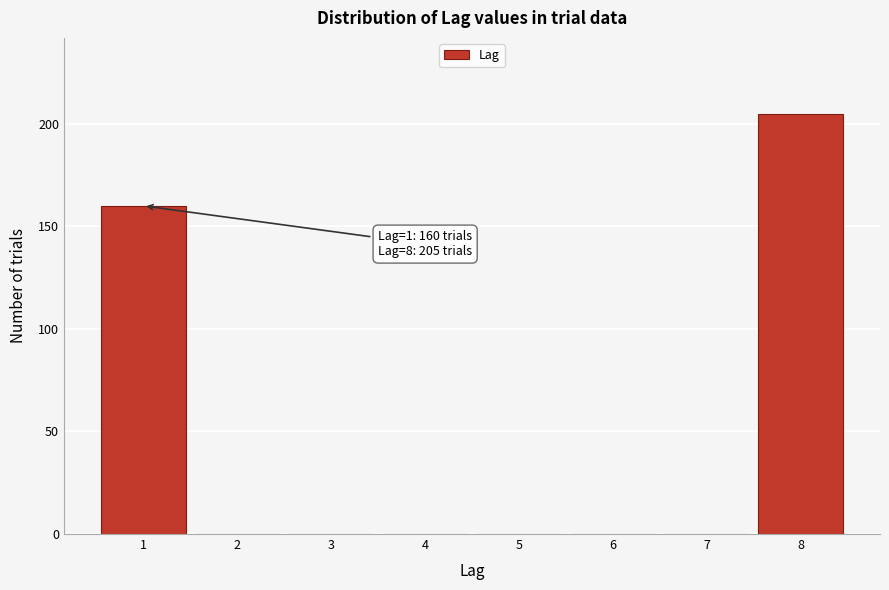

Reading left to right, extract all data points from this chart.

1=160	2=0	3=0	4=0	5=0	6=0	7=0	8=205